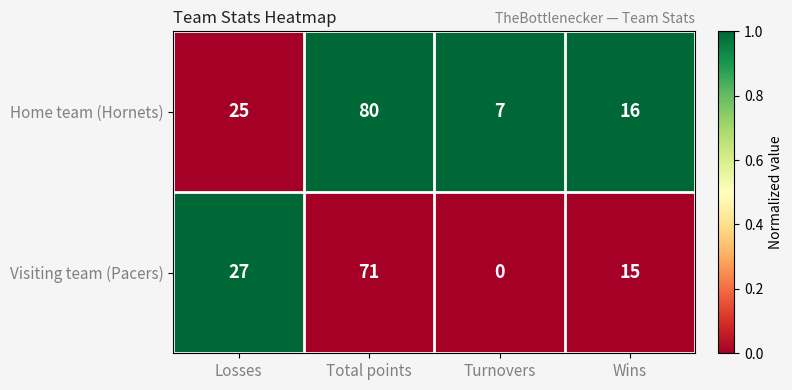

Is it true that Home team (Hornets) equals 2 at Turnovers?

False